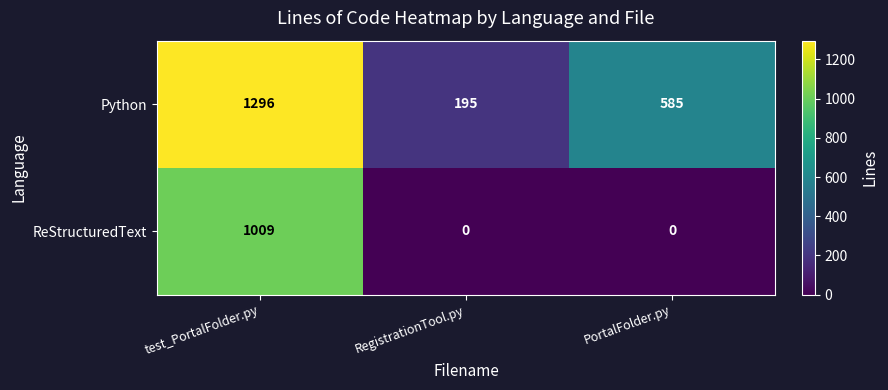

Between RegistrationTool.py and PortalFolder.py, which series saw the biggest shift?

Python